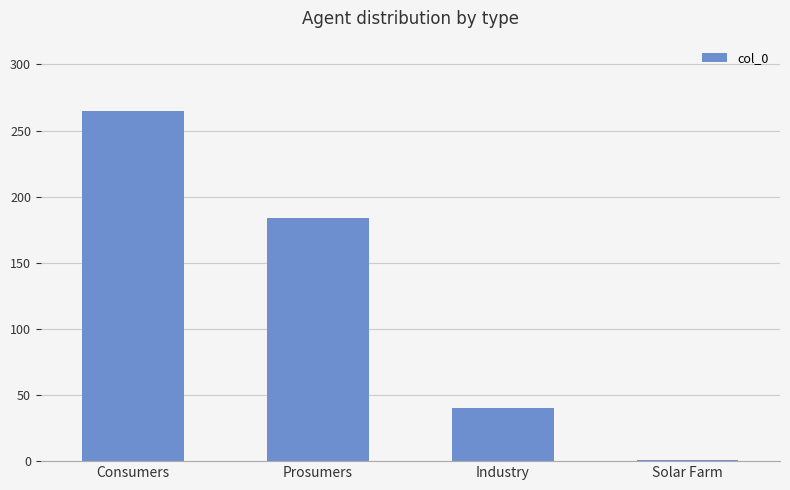

How many categories are shown in the chart?

4